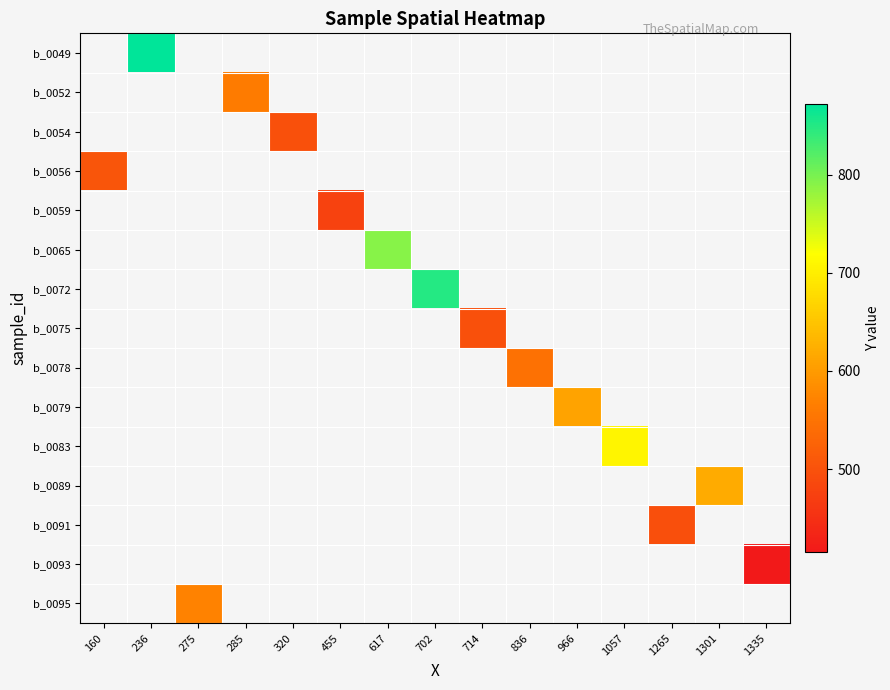

What is the smallest value displayed?

415.0